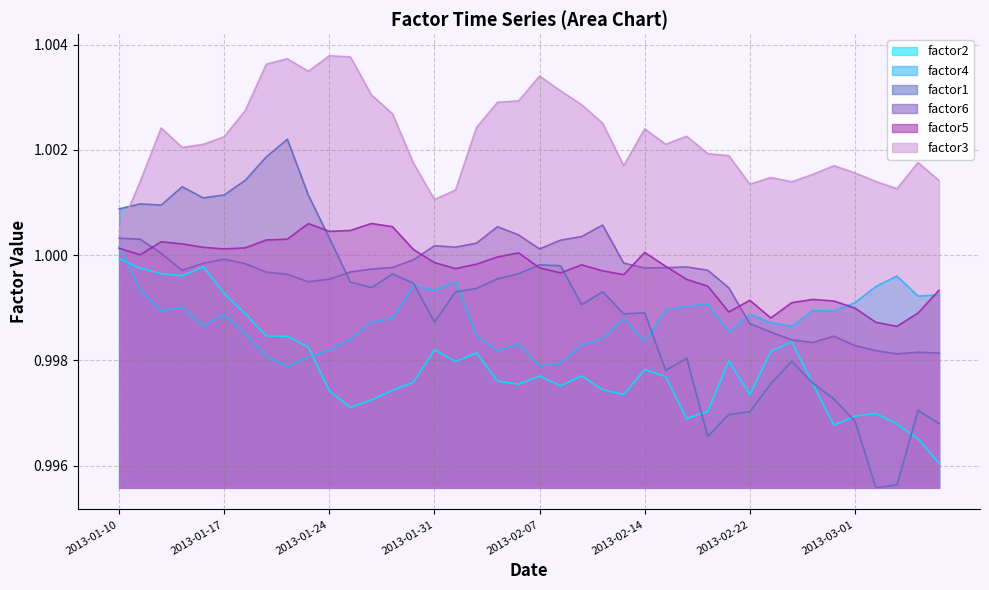

What are all the series names shown in the legend?

factor2, factor4, factor1, factor6, factor5, factor3